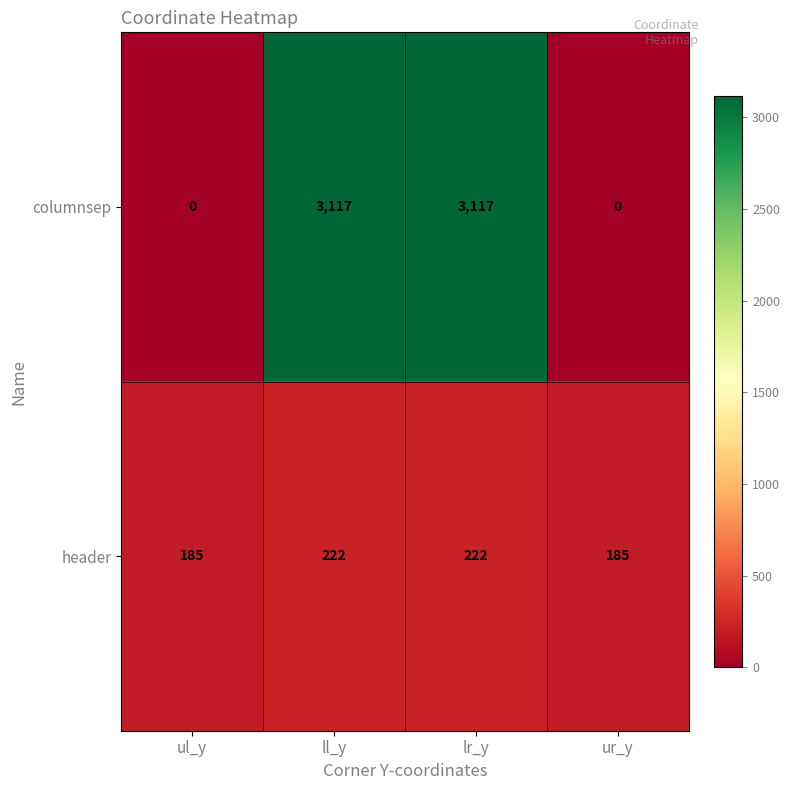

Reading left to right, list all the values displayed in this chart.

columnsep: ul_y=0	ll_y=3117	lr_y=3117	ur_y=0
header: ul_y=185	ll_y=222	lr_y=222	ur_y=185